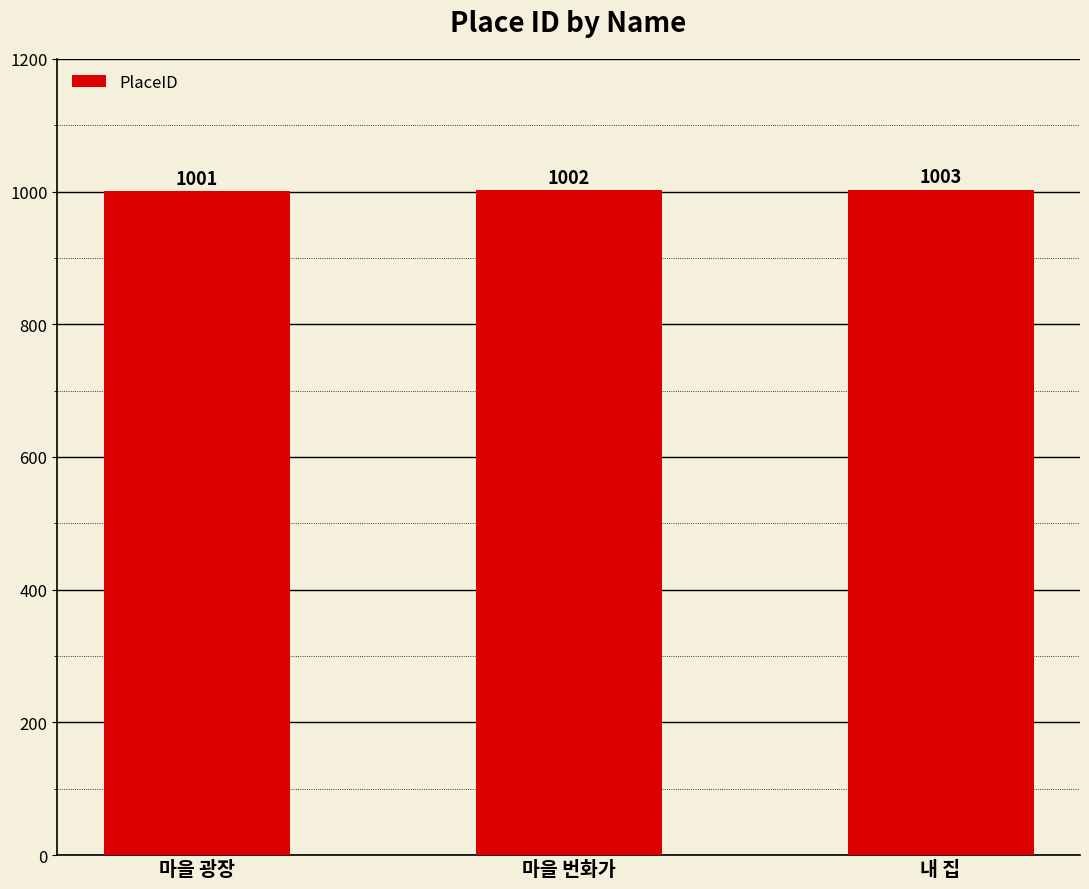

What is the minimum value shown in the chart?

1001